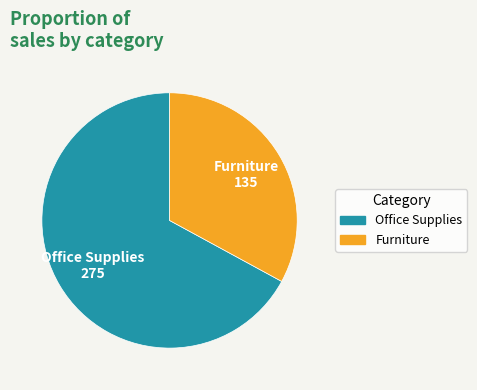

Is there any slice that represents more than half of the pie?

Yes